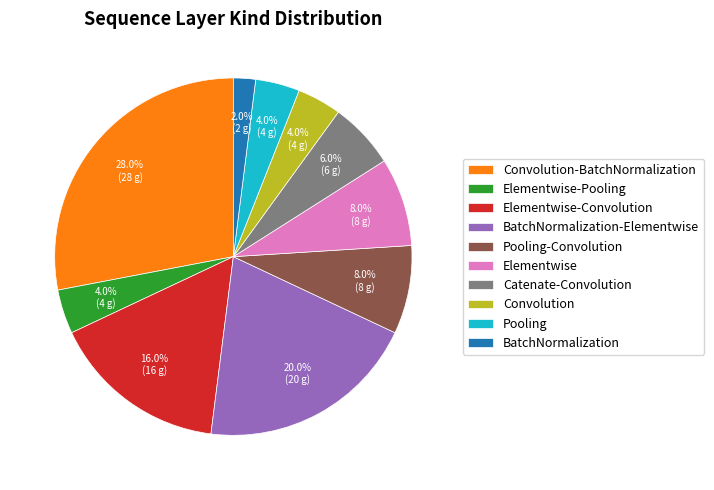

Count the number of slices in the pie.

10